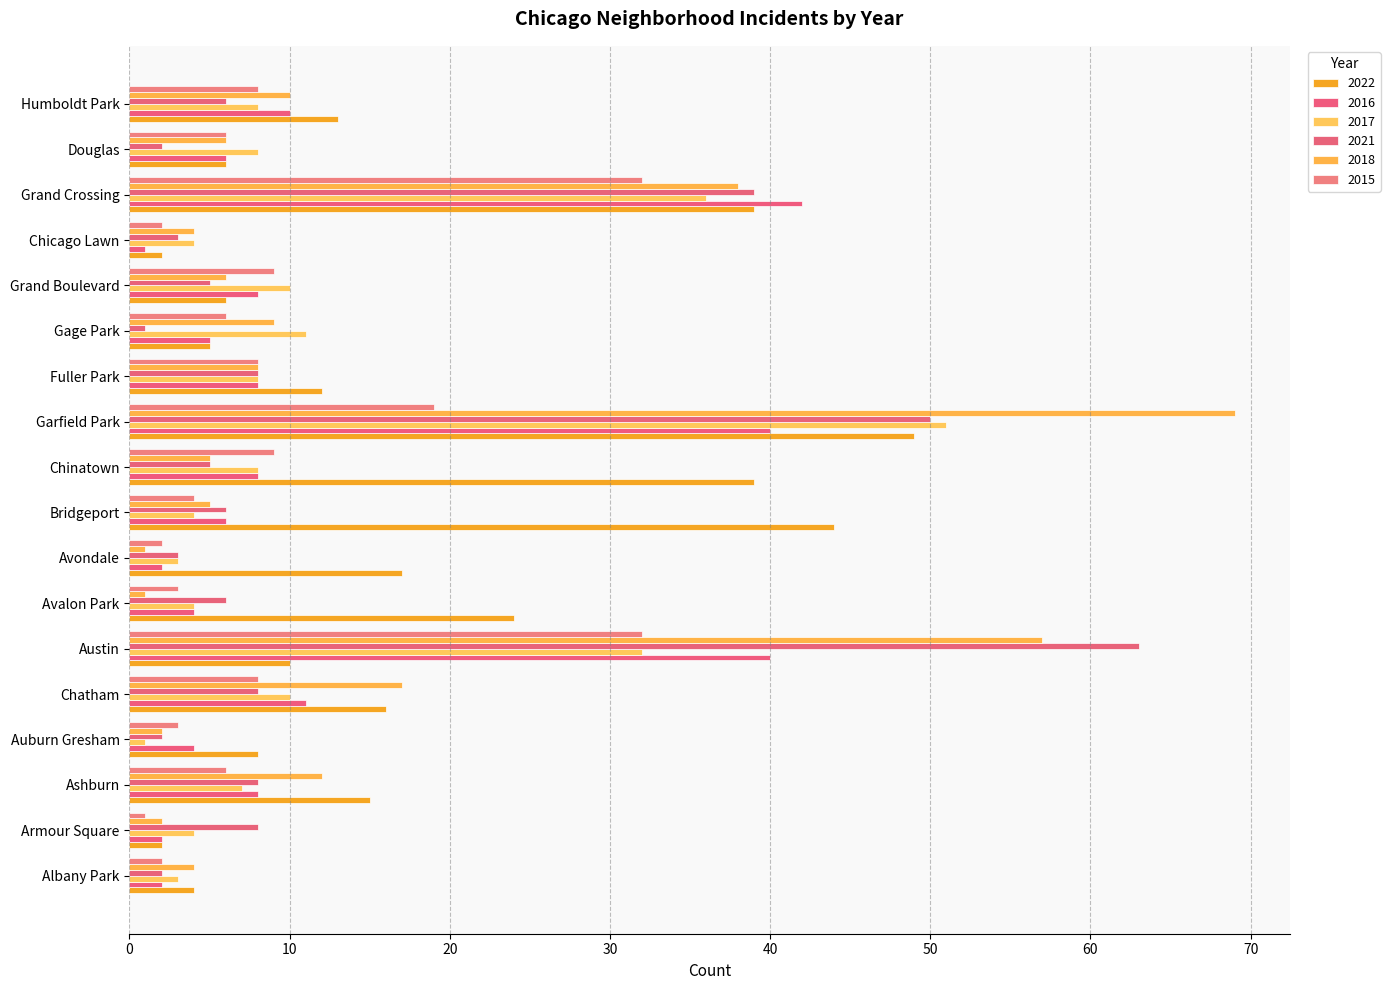

How many series are shown in this chart?

6